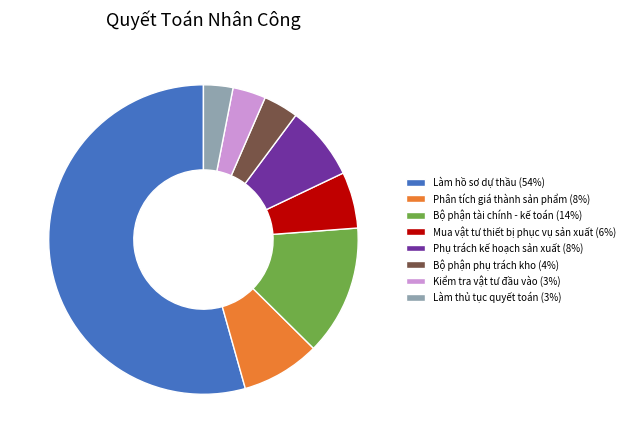

Combined, do Bộ phận phụ trách kho (4%) and Làm thủ tục quyết toán (3%) account for over 50%?

No